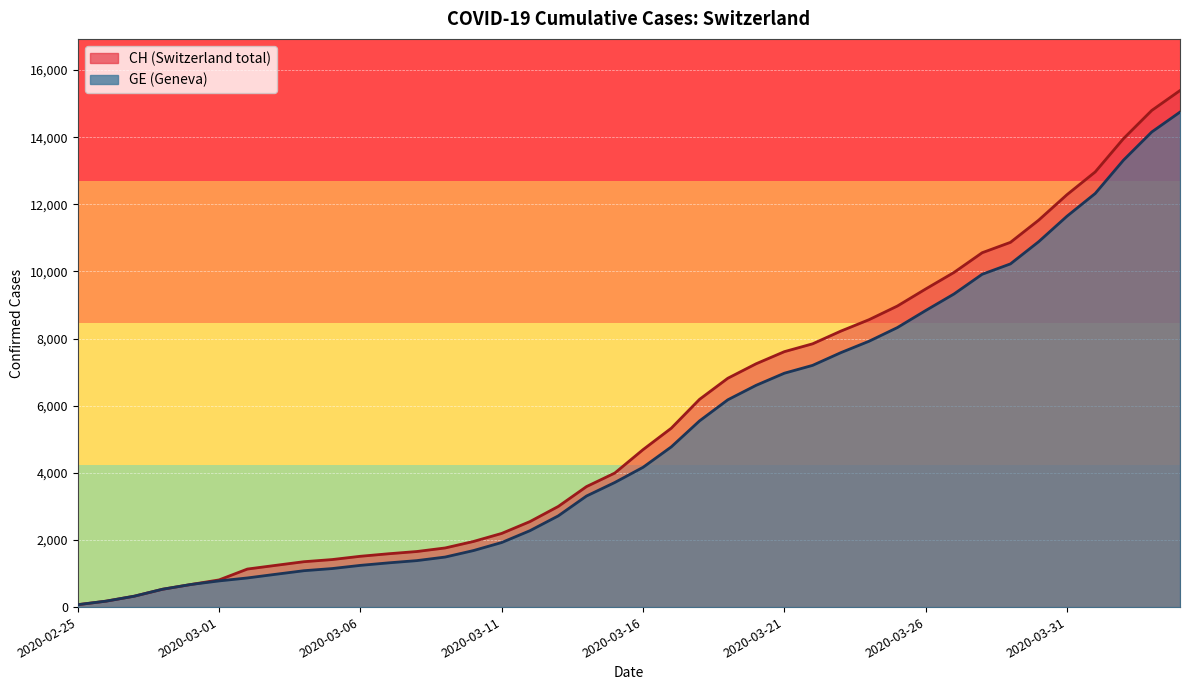

Which series has the largest total across all categories?

CH